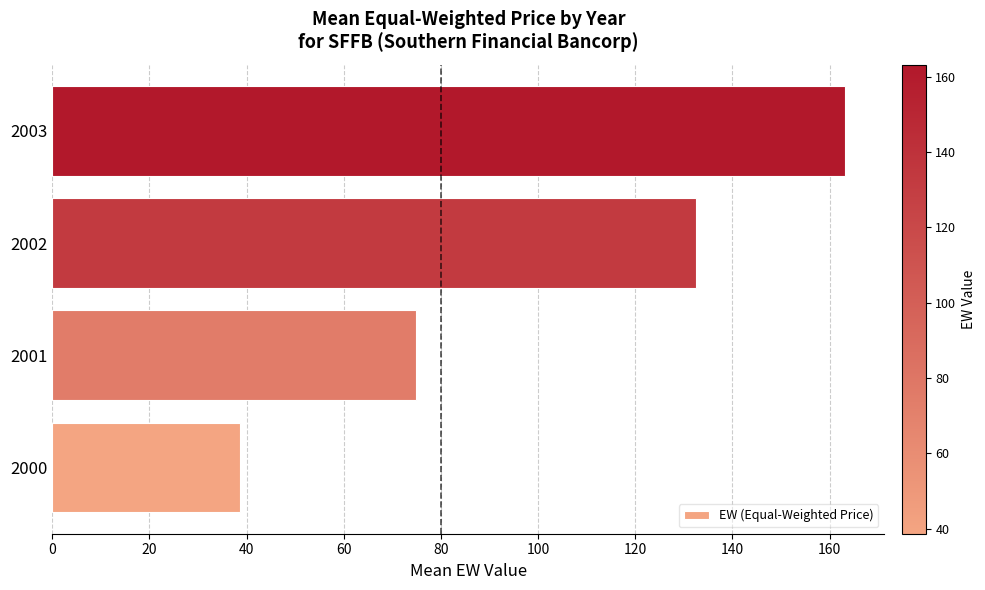

Approximately how many times larger is the value at 2003 compared to 2001?

2.2